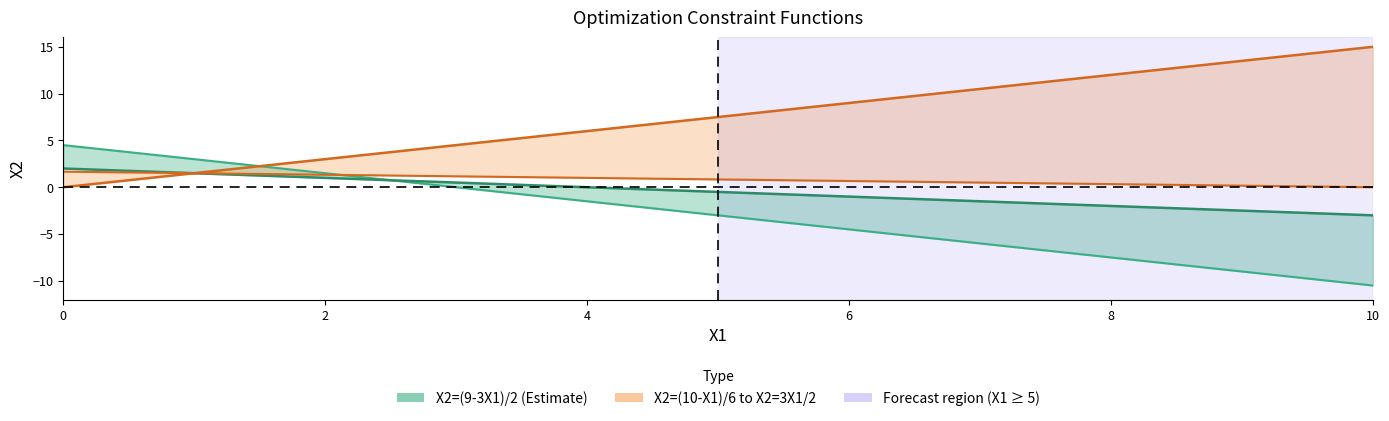

Which series has the widest spread of values?

X2=(9-3X1)/2